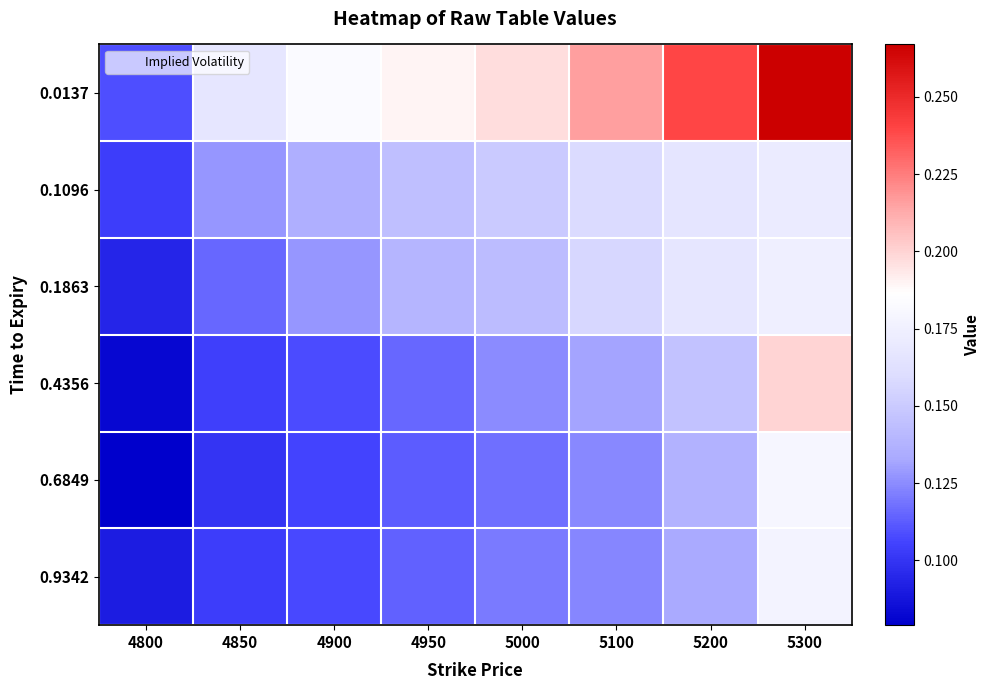

Reading left to right, what are all the values shown in this chart?

0.0137: 4800=0.1	4850=0.2	4900=0.2	4950=0.2	5000=0.2	5100=0.2	5200=0.2	5300=0.3
0.1096: 4800=0.1	4850=0.1	4900=0.1	4950=0.1	5000=0.1	5100=0.2	5200=0.2	5300=0.2
0.1863: 4800=0.1	4850=0.1	4900=0.1	4950=0.1	5000=0.1	5100=0.2	5200=0.2	5300=0.2
0.4356: 4800=0.1	4850=0.1	4900=0.1	4950=0.1	5000=0.1	5100=0.1	5200=0.1	5300=0.2
0.6849: 4800=0.1	4850=0.1	4900=0.1	4950=0.1	5000=0.1	5100=0.1	5200=0.1	5300=0.2
0.9342: 4800=0.1	4850=0.1	4900=0.1	4950=0.1	5000=0.1	5100=0.1	5200=0.1	5300=0.2